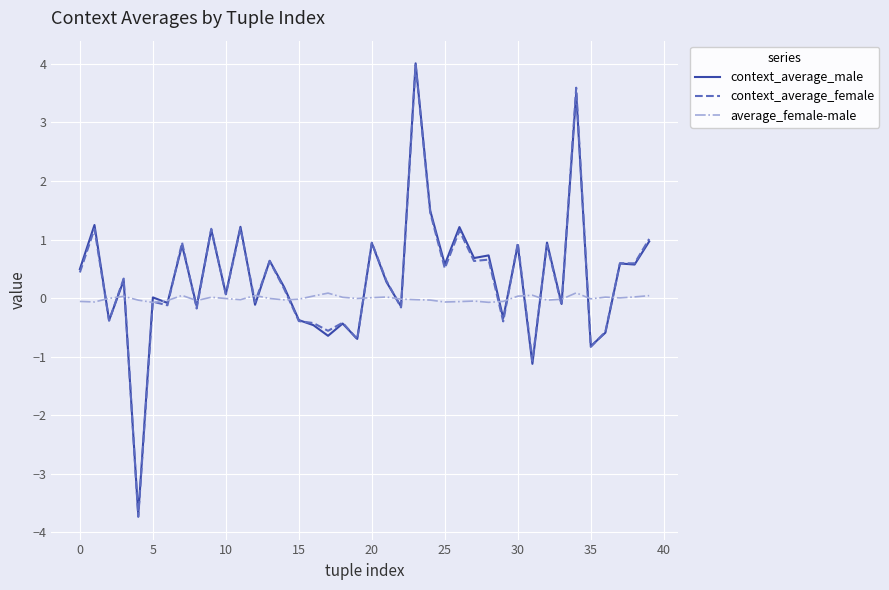

Which series has the largest range (max minus min)?

context_average_female